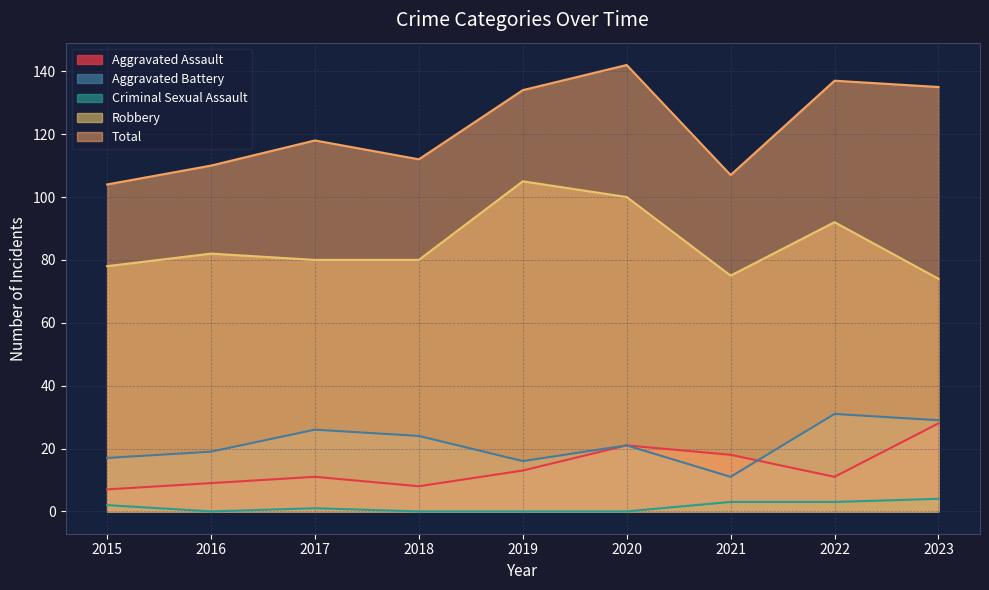

The value of Total at 2017 is 118. True or false?

True